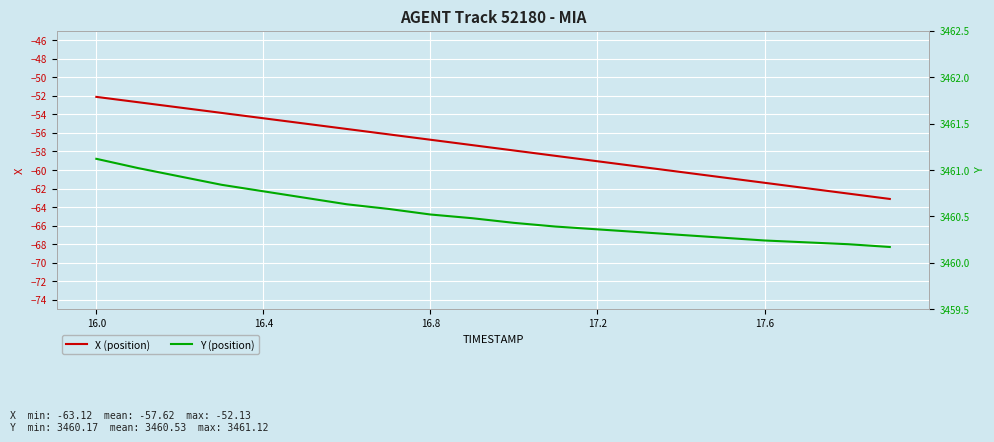

True or false: Y has more than 2 points higher than both neighbors.

False